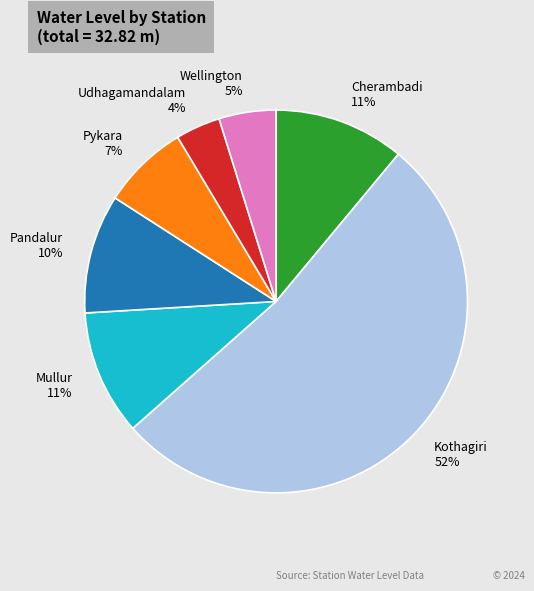

The Pandalur slice represents 10% of the pie. True or false?

True